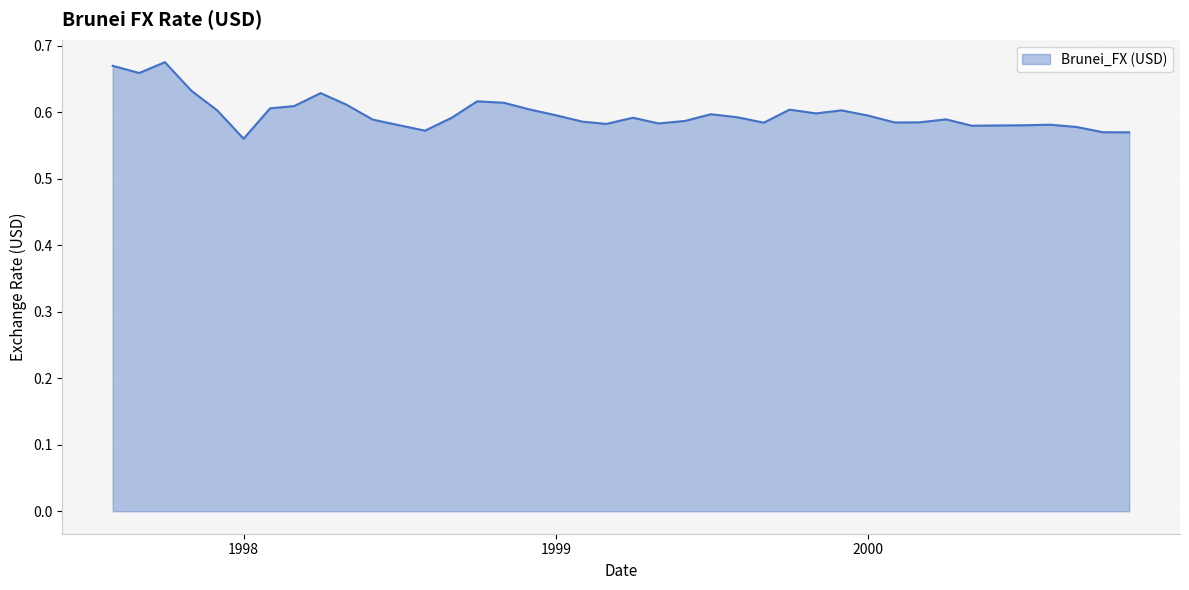

The chart shows a value of 0.4 at 2000. True or false?

False